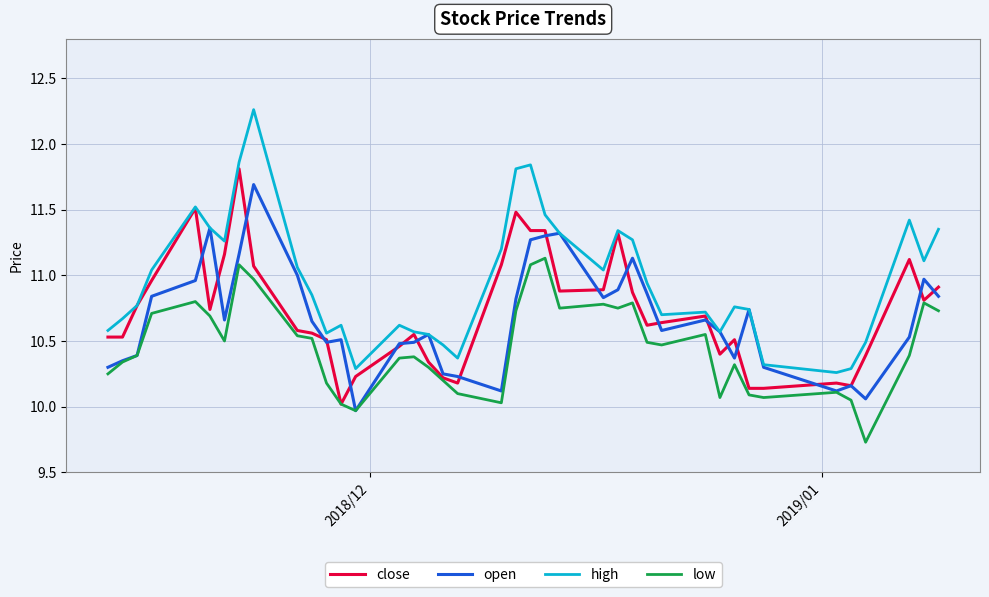

True or false: high and low cross at least once.

False